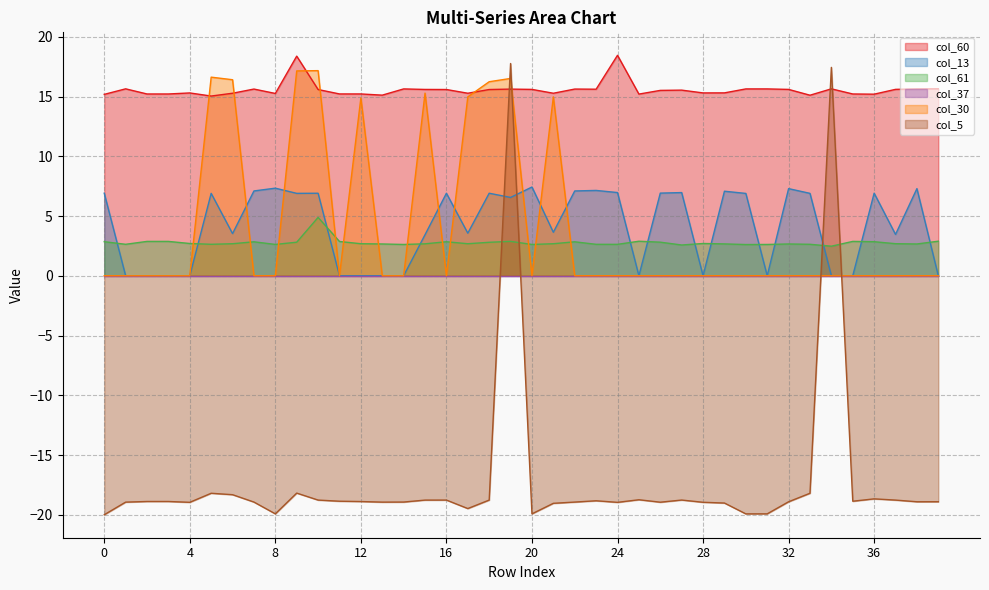

What is the average value of the col_13 series?

4.1